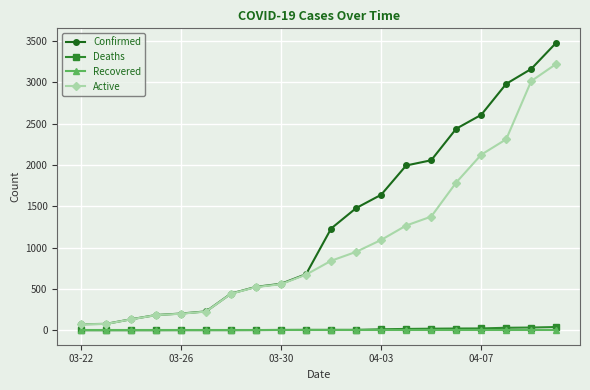

True or false: Confirmed and Recovered intersect in this chart.

False